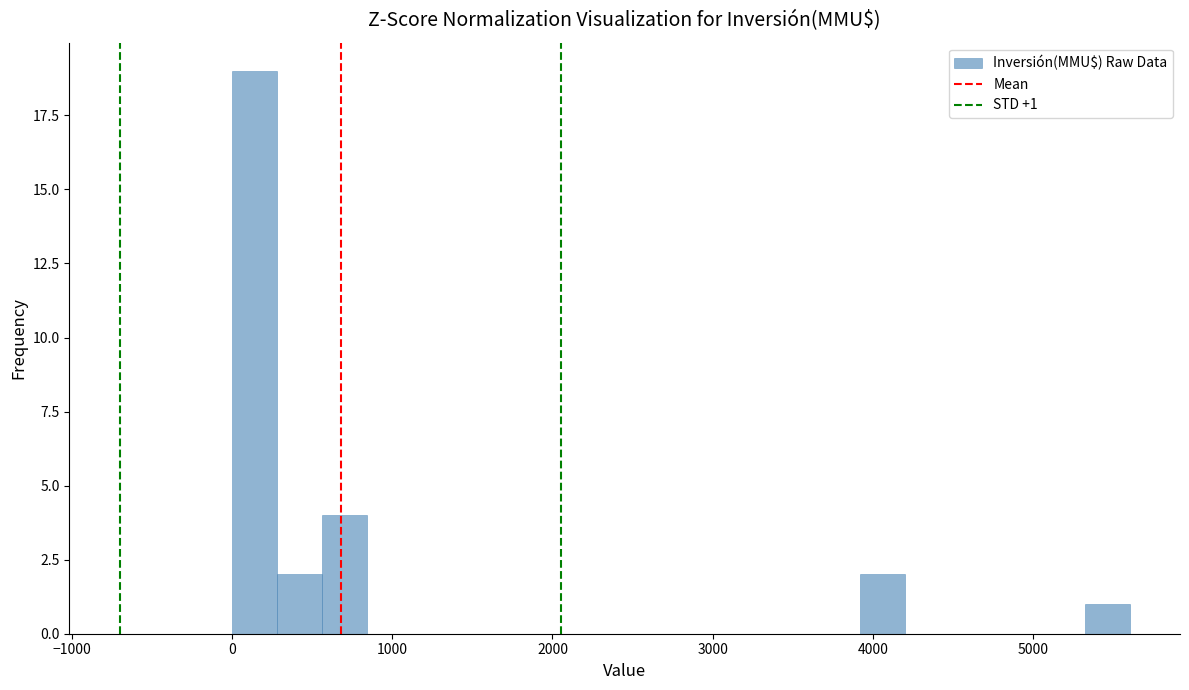

Read against the x-axis, roughly where is the centre of the tallest bar?

100